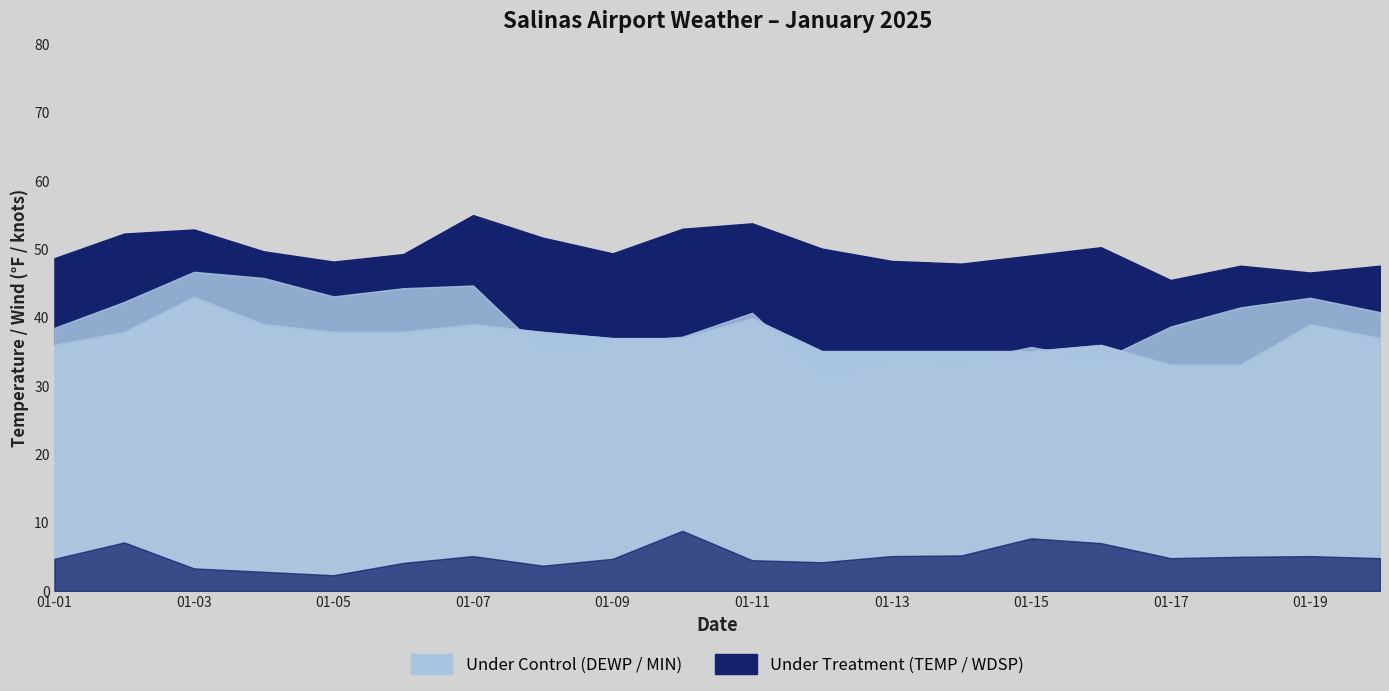

Which series changed the most between 2025-01-04 and 2025-01-10?

DEWP